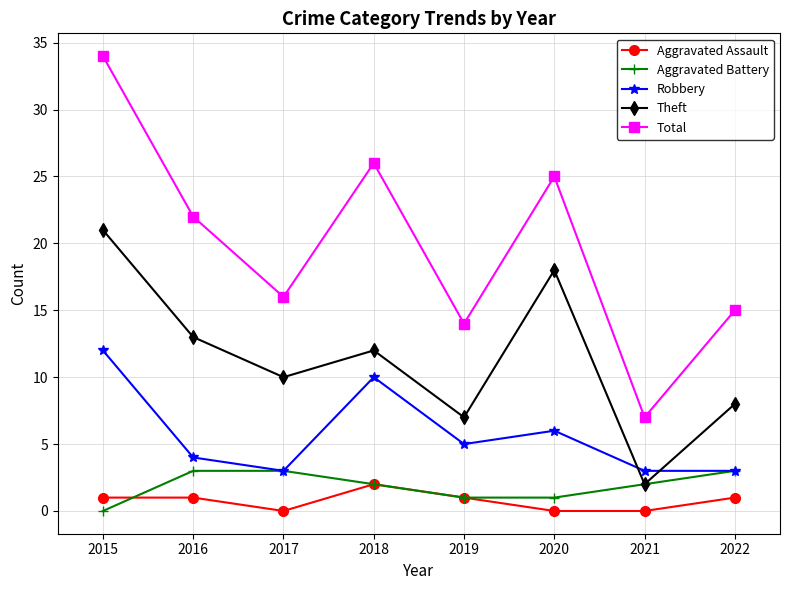

What is the sum of all Aggravated Assault values?

6